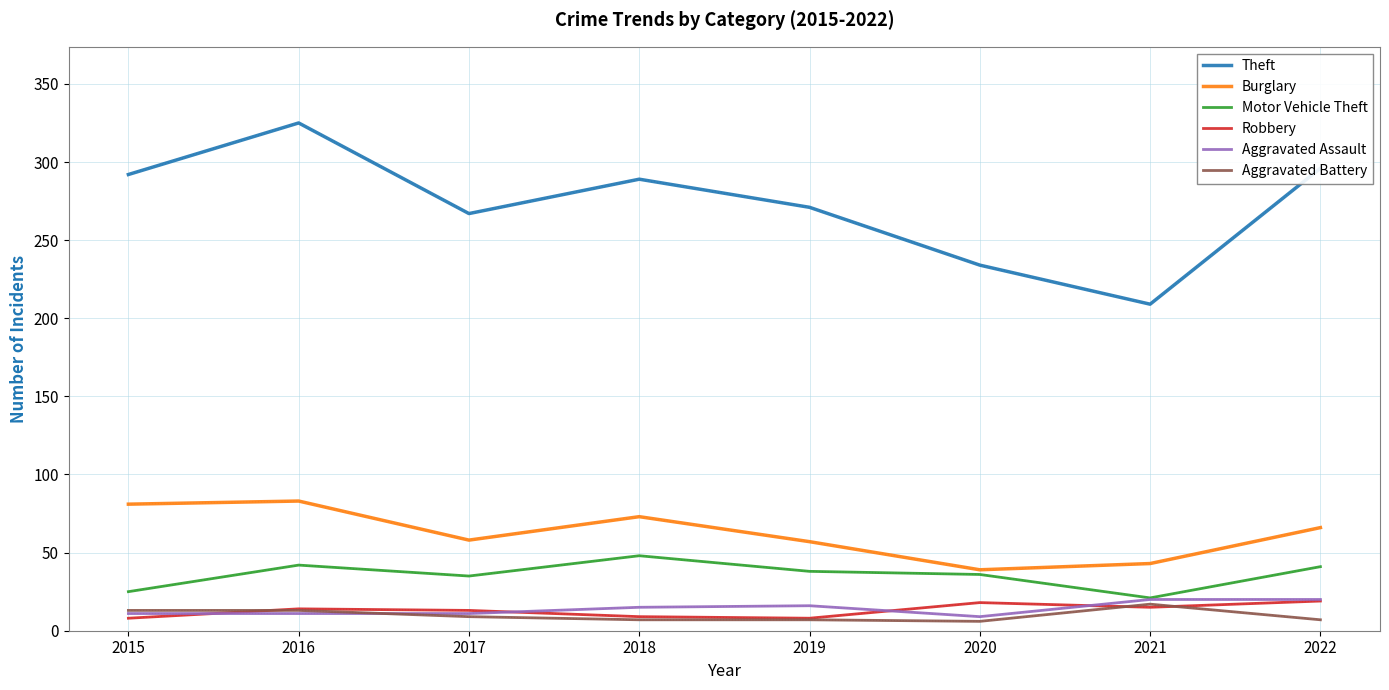

How many lines are shown in the chart?

6